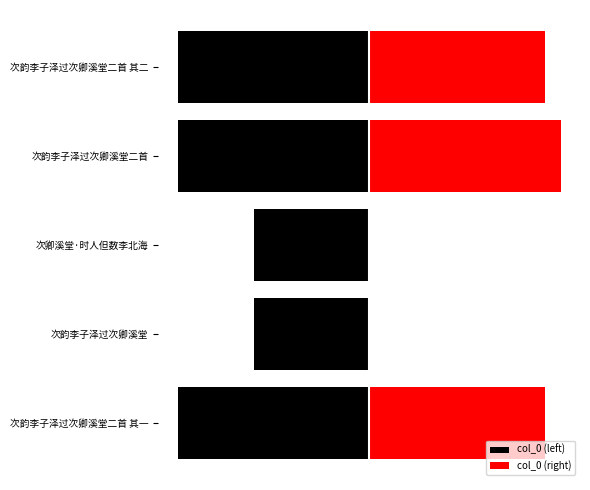

Which series has the largest total across all categories?

col_0 (right)